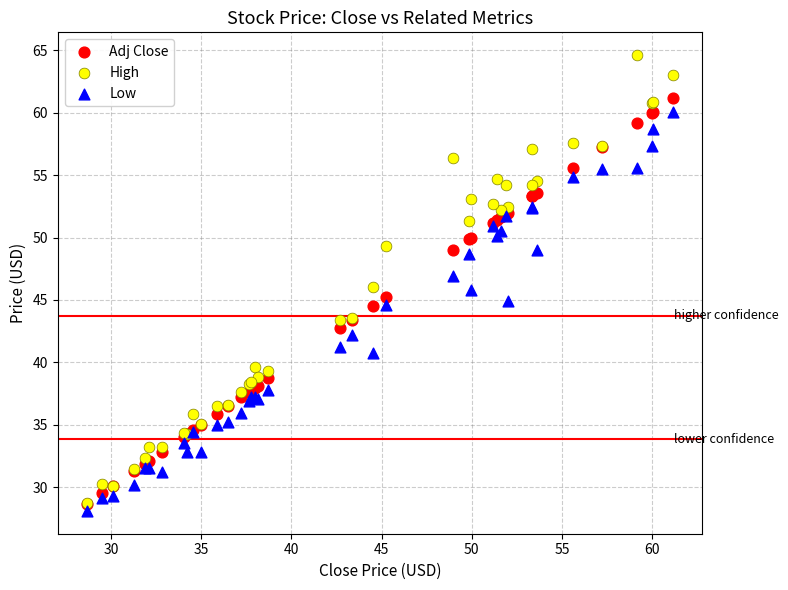

What are all the series names shown in the legend?

Adj Close, High, Low